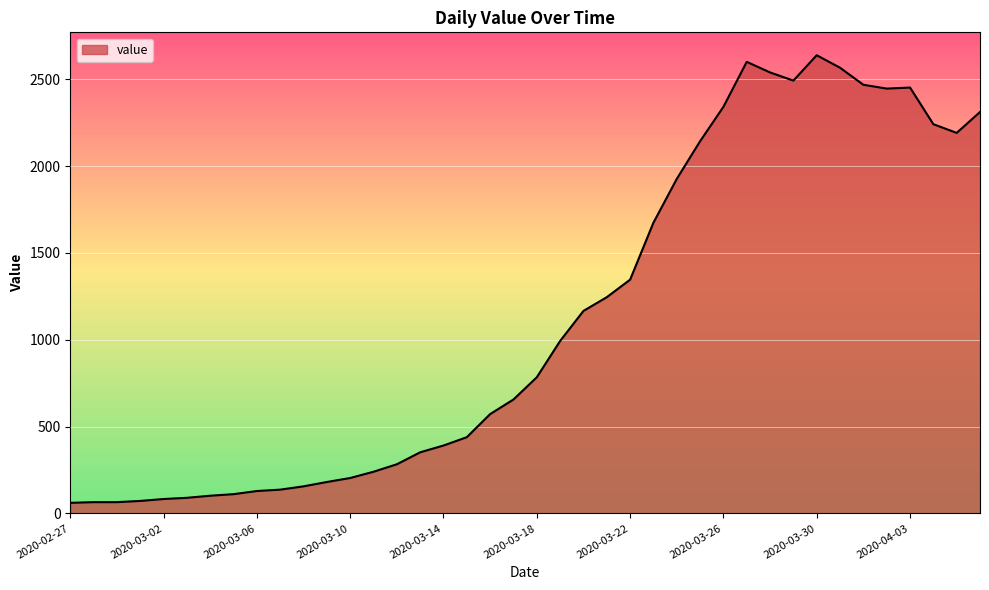

What is the greatest value displayed?

2638